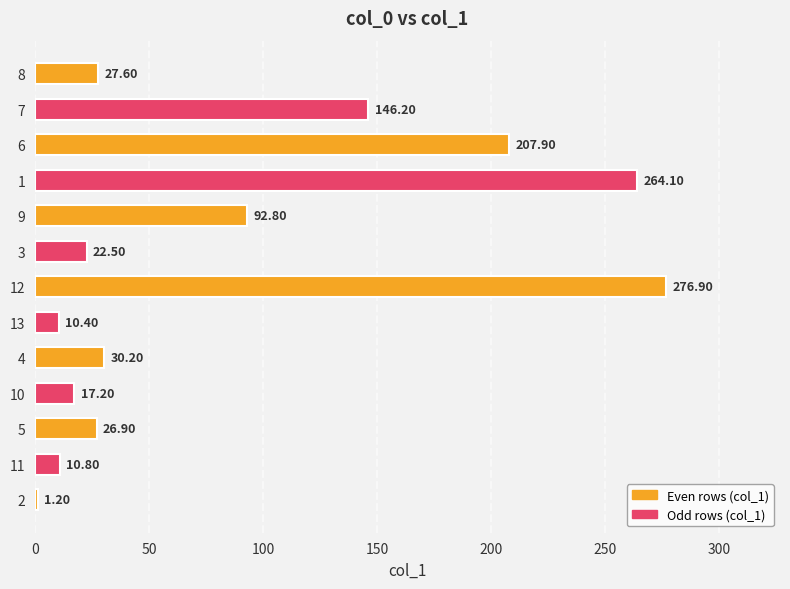

What is the sum of the values at 2 and 10?

18.4